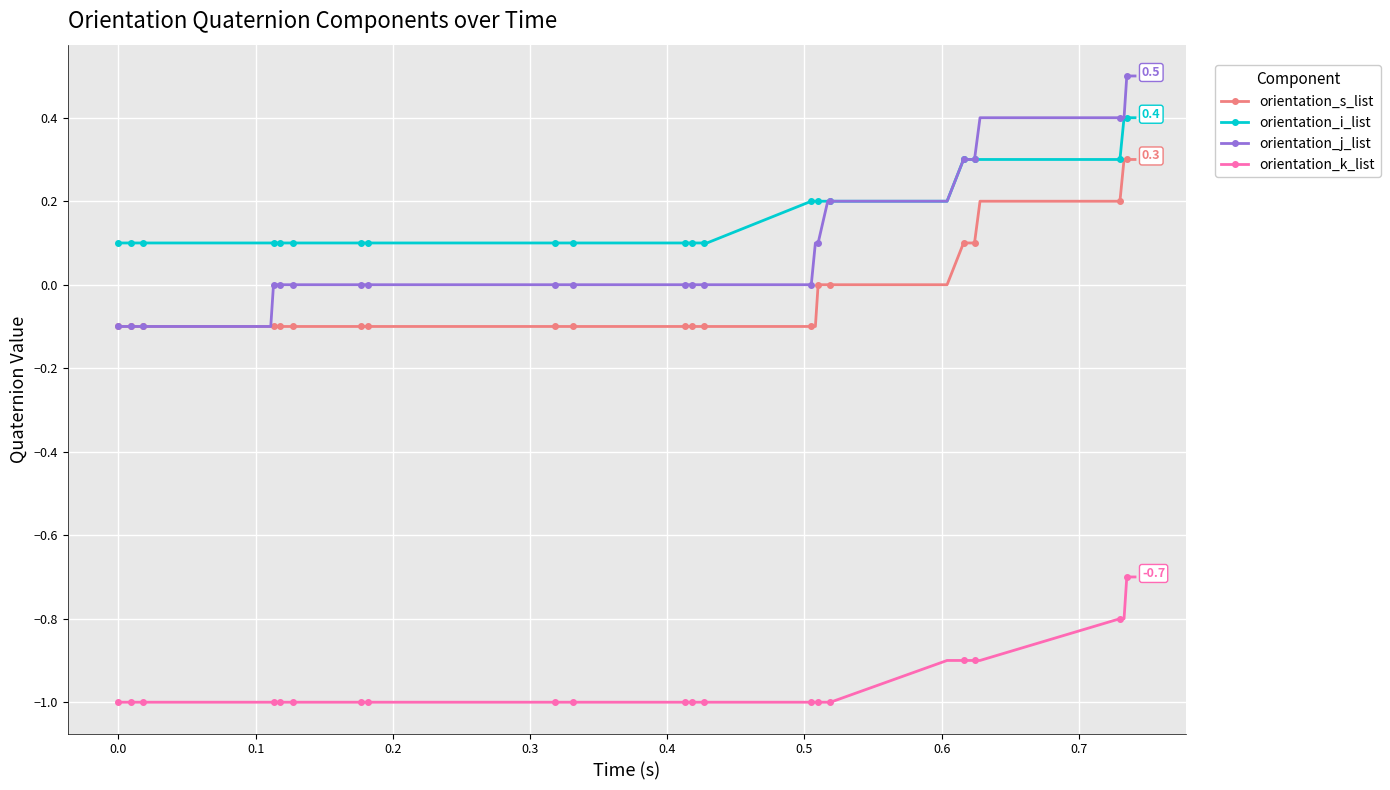

What is the value of the orientation_i_list point at the 39th from the left?

0.4